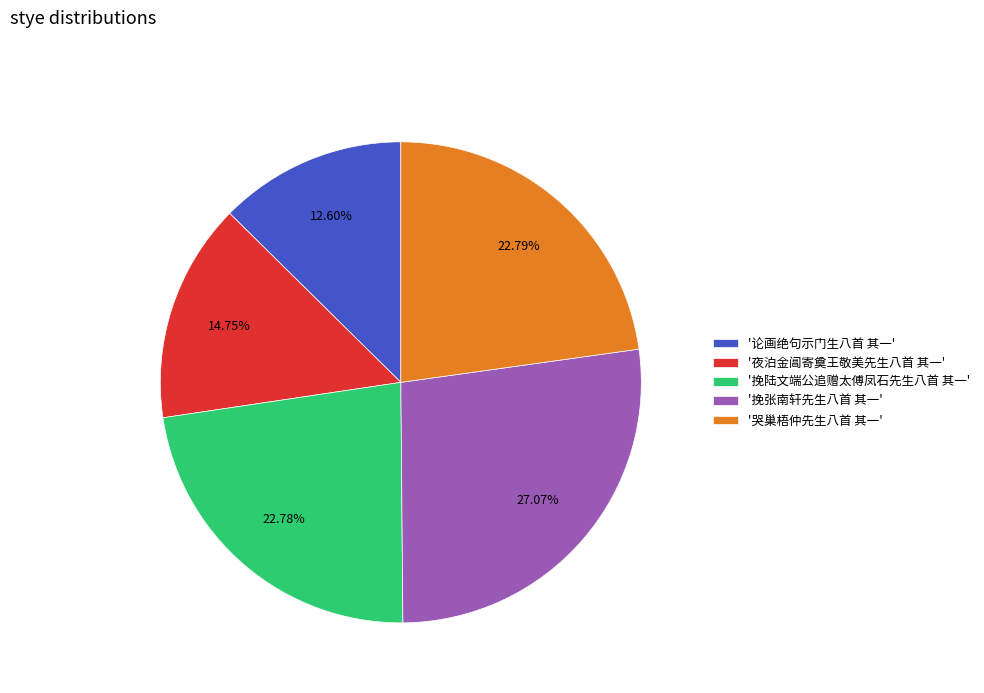

Do '夜泊金阊寄奠王敬美先生八首 其一' and '哭巢梧仲先生八首 其一' together represent more than half of the pie?

No